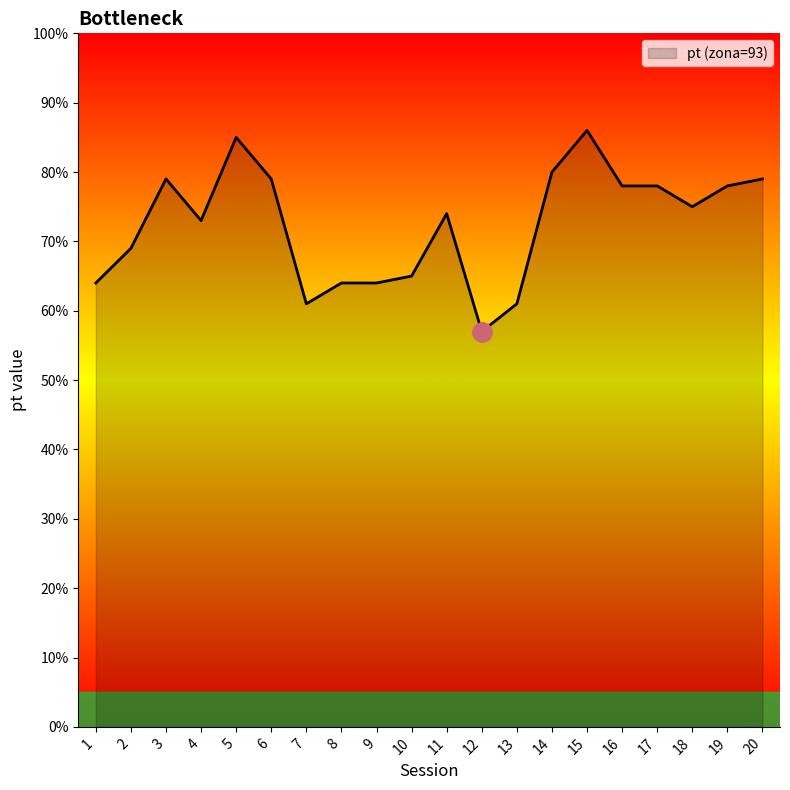

True or false: the data shows 20.8 at 1.

False